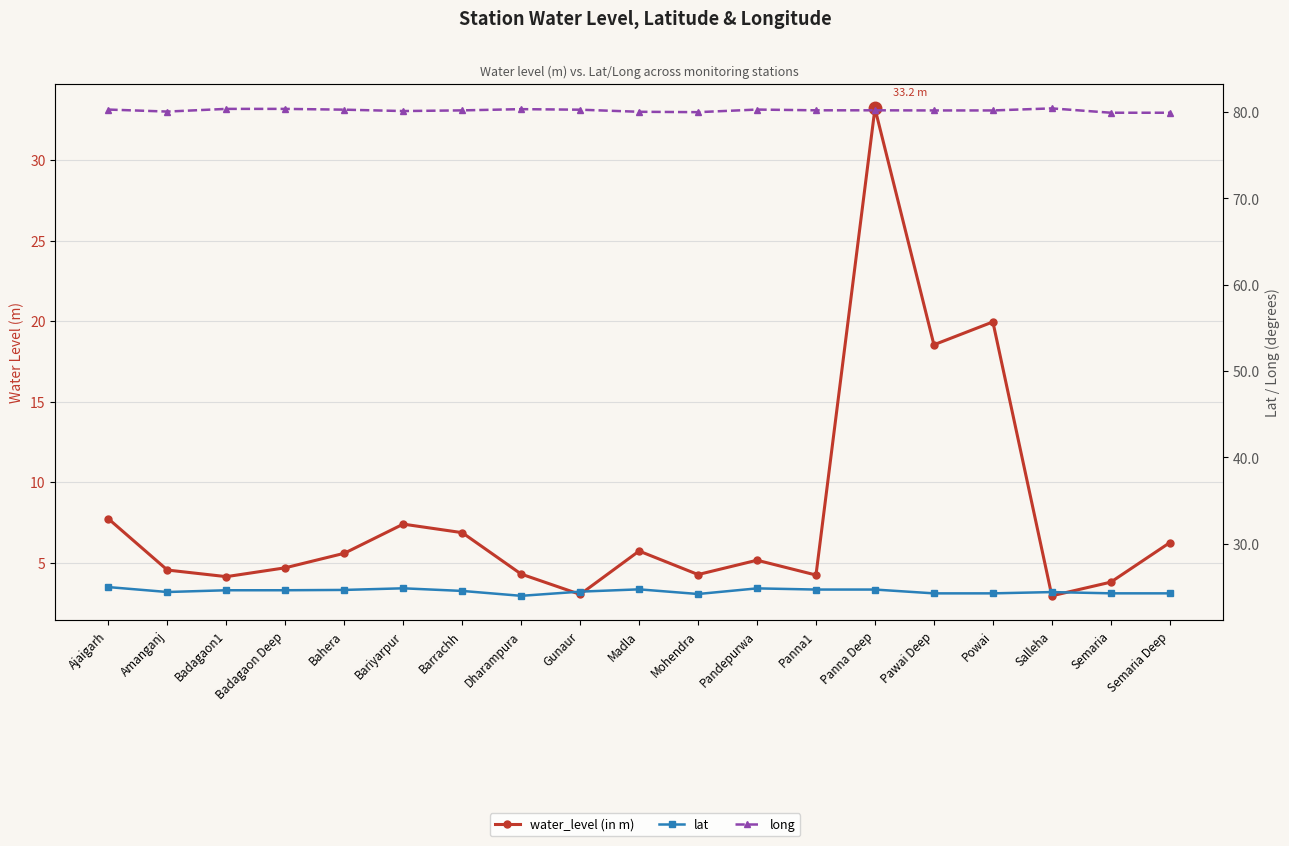

Which series has the widest spread of values?

water_level (in m)